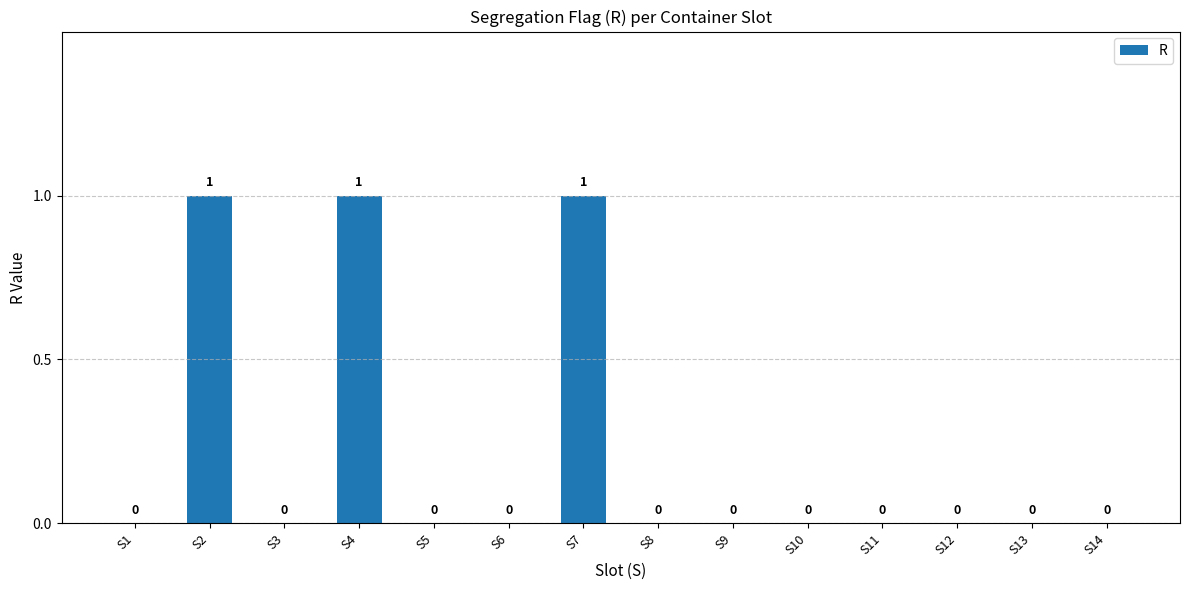

Which has a higher value, S4 or S11?

S4